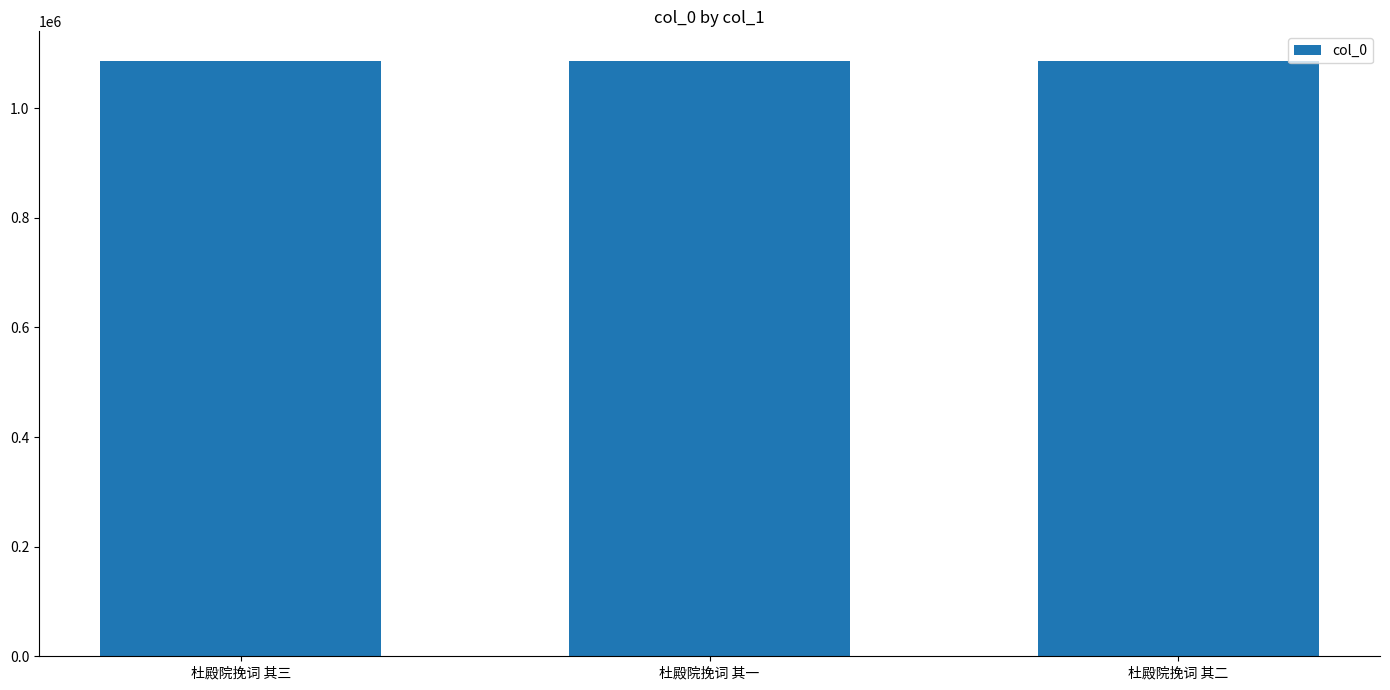

How many data points does each series have?

3